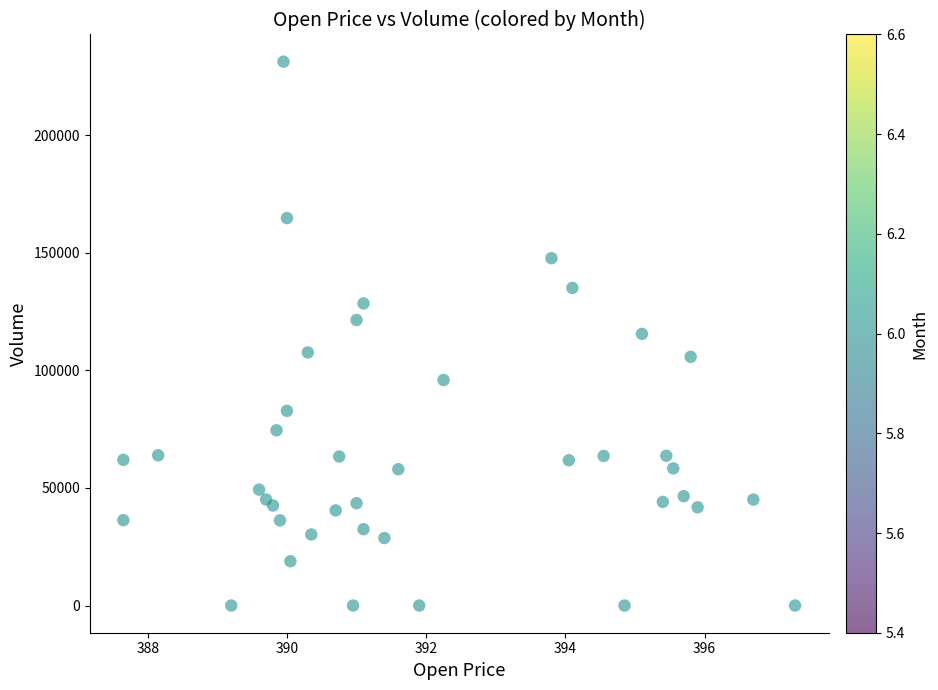

What is the range of Y values (max minus min)?

231312